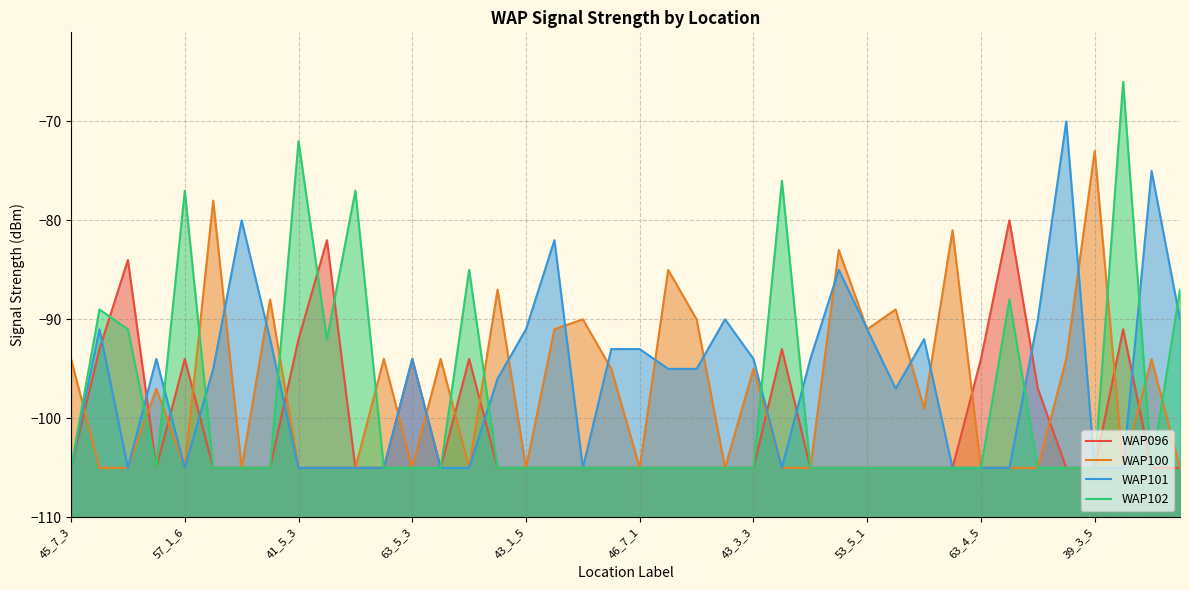

What is the difference between the maximum and minimum values in the WAP102 series?

39